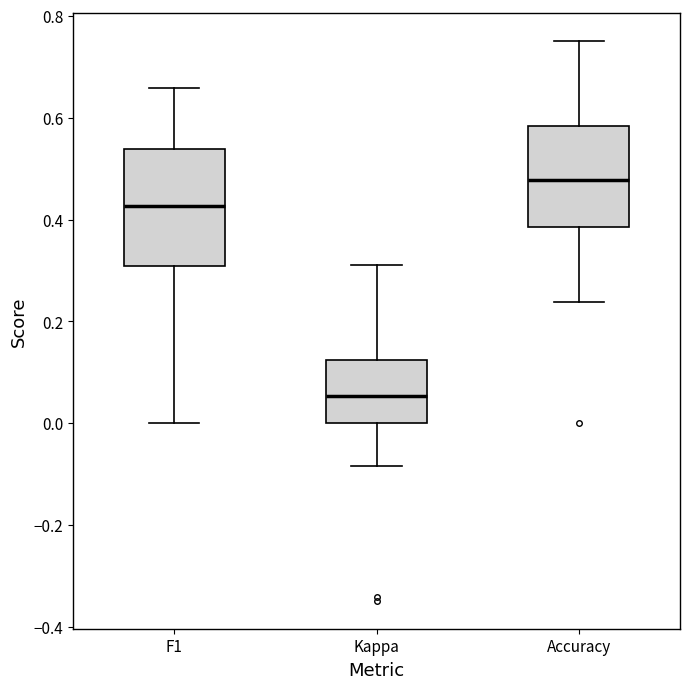

Where is the upper edge of the box for F1 on the y-axis? The values are not printed on the chart, so give them approximately, as read against the axis.

0.54